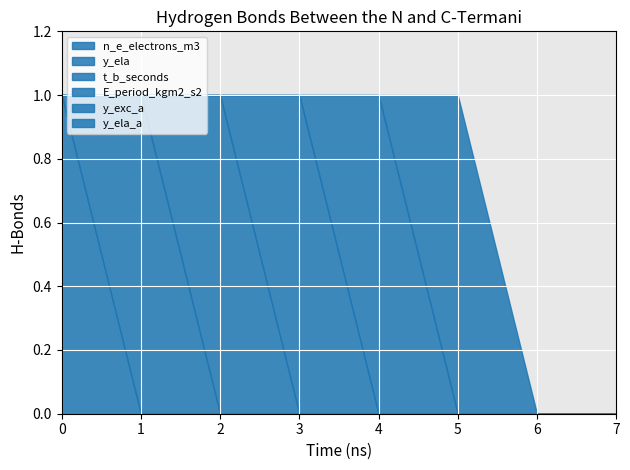

Reading left to right, transcribe all the data shown in this chart.

n_e_electrons_m3: 1	0	0	0	0	0	0	0
y_ela: 0	1	0	0	0	0	0	0
t_b_seconds: 0	0	1	0	0	0	0	0
E_period_kgm2_s2: 0	0	0	1	0	0	0	0
y_exc_a: 0	0	0	0	1	0	0	0
y_ela_a: 0	0	0	0	0	1	0	0